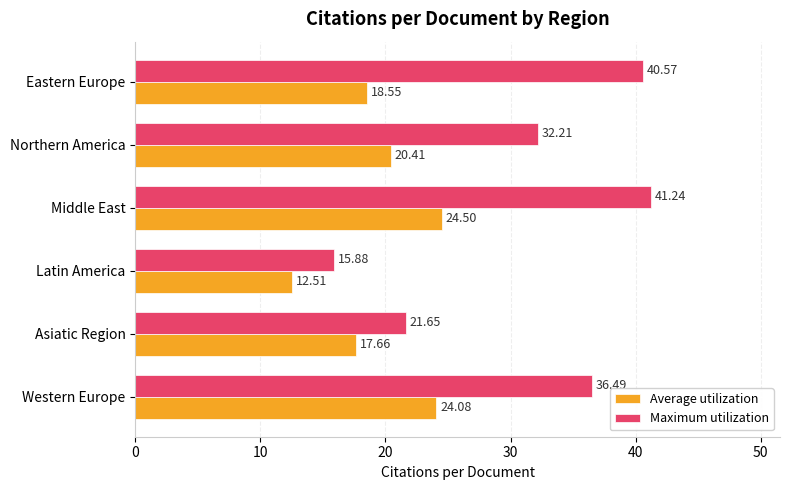

Which series has the largest range (max minus min)?

Maximum utilization